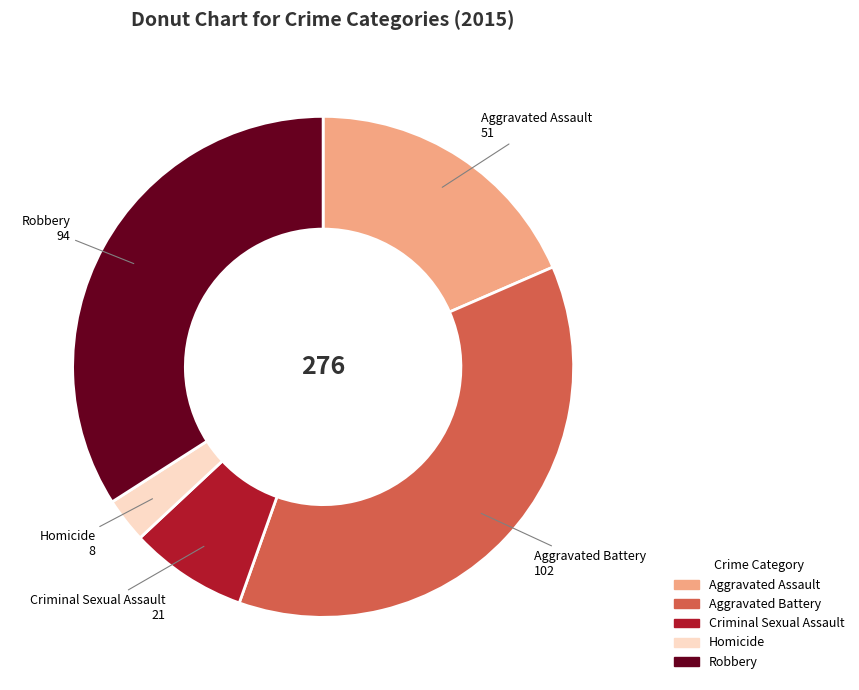

Combined, do Criminal Sexual Assault and Aggravated Battery account for over 50%?

No